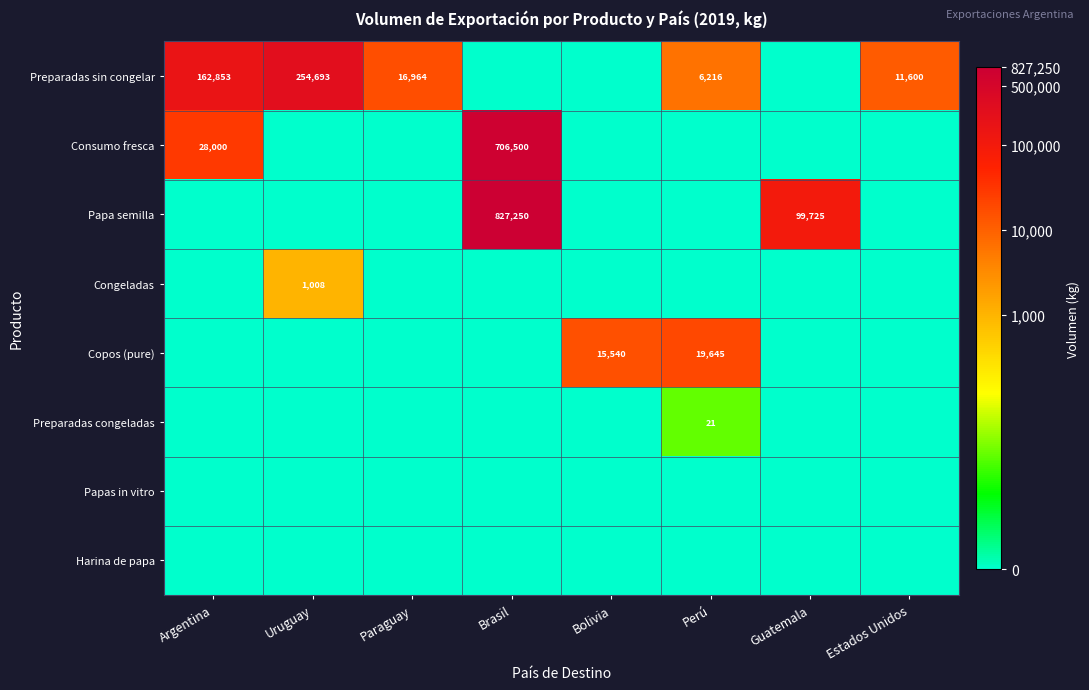

True or false: Consumo fresca has a value of 706500 at Brasil.

True